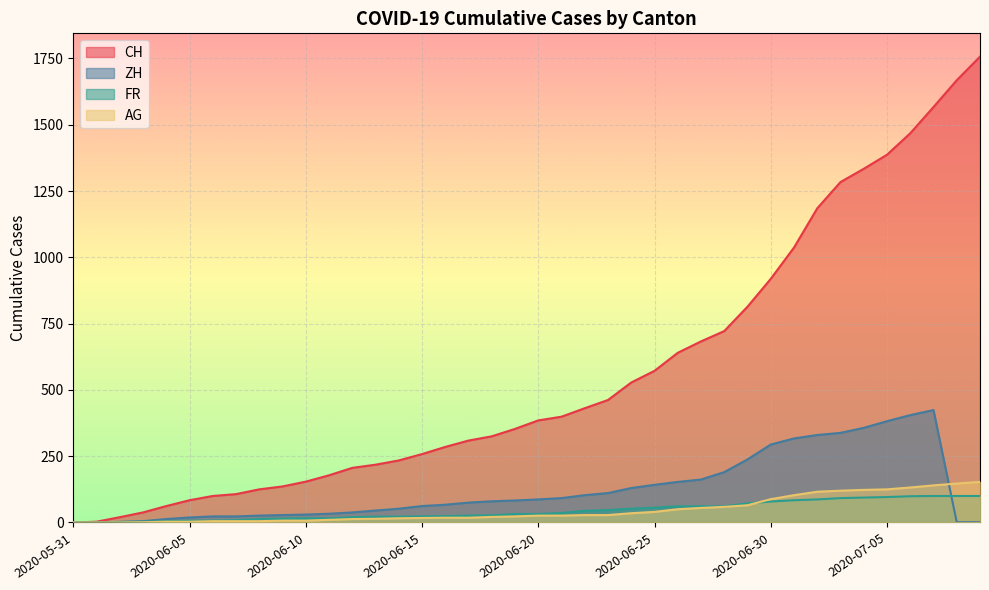

What is the label of the 22nd point from the right?

2020-06-18